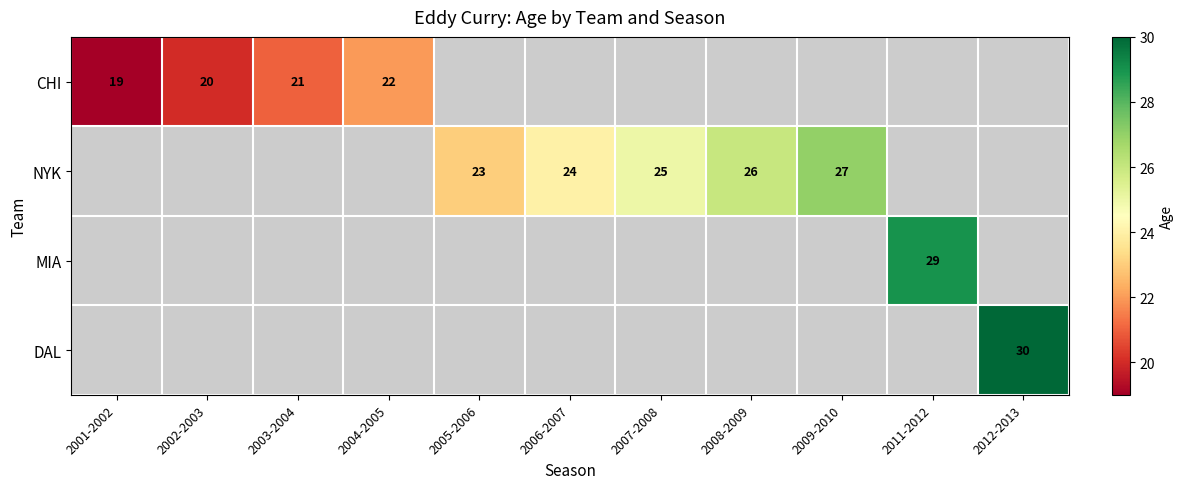

Is the value of NYK at 2008-2009 greater than the value of CHI at 2001-2002?

Yes